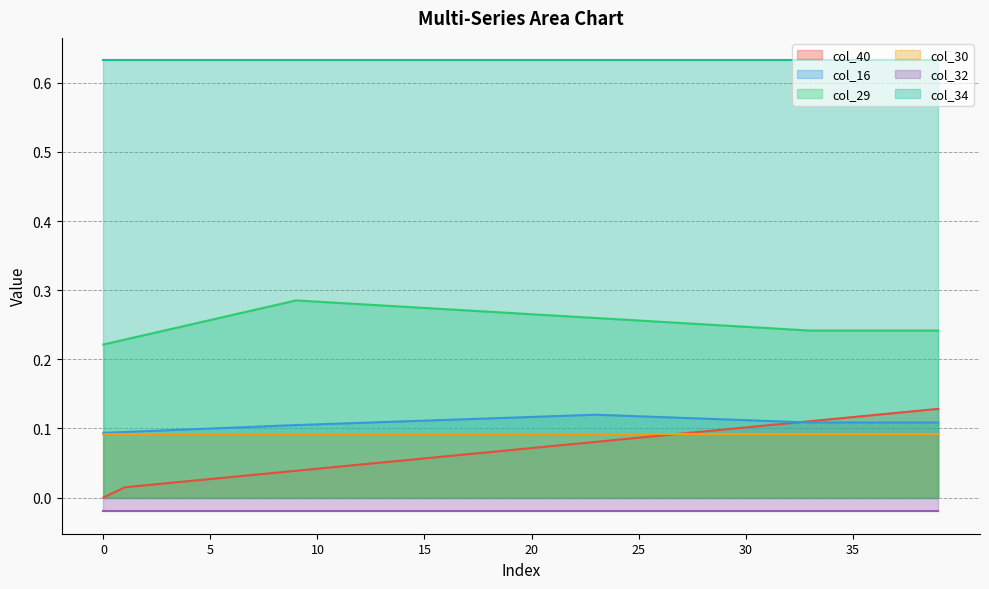

How many times do col_16 and col_40 cross each other?

1